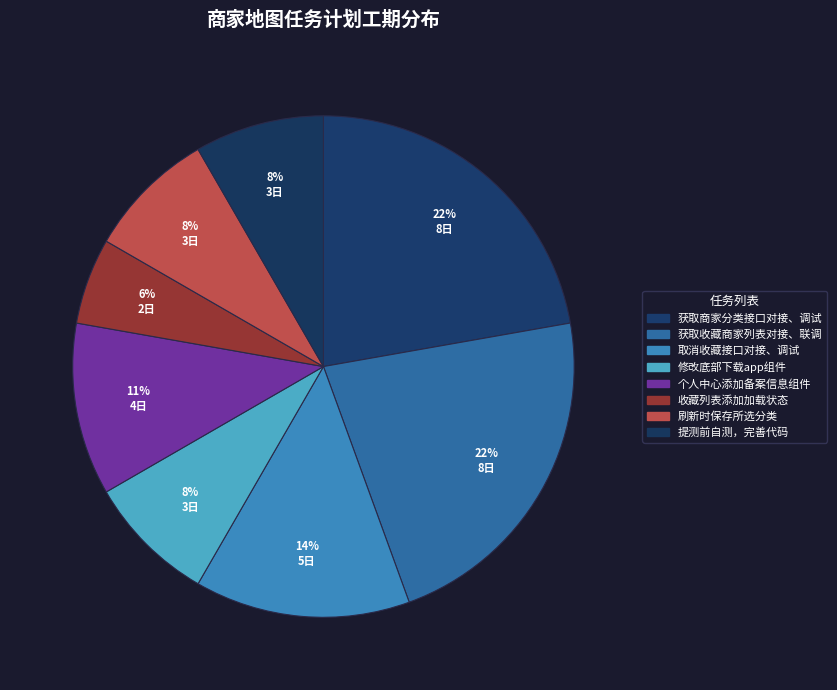

Count the number of slices in the pie.

8